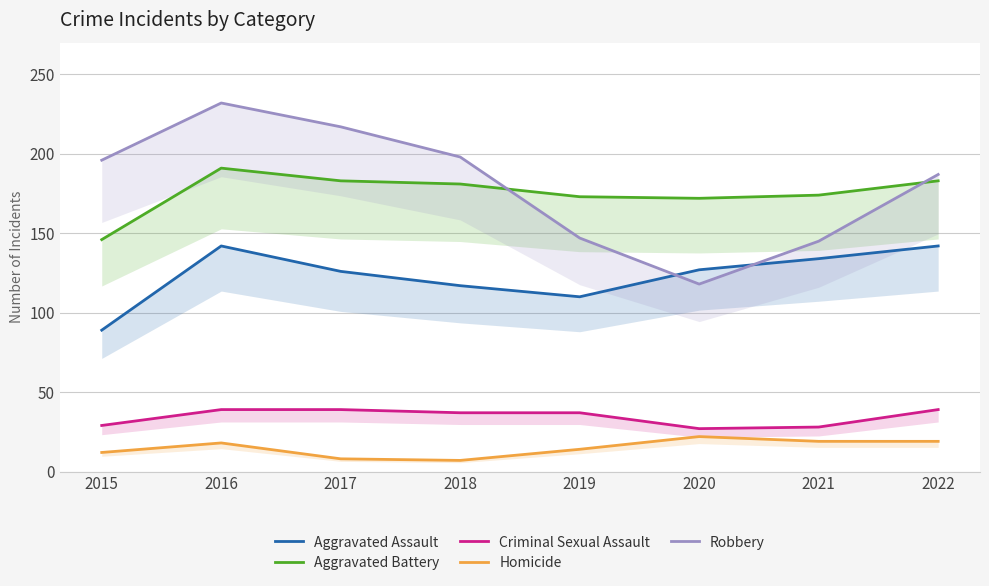

What are all the series names shown in the legend?

Aggravated Assault, Aggravated Battery, Criminal Sexual Assault, Homicide, Robbery